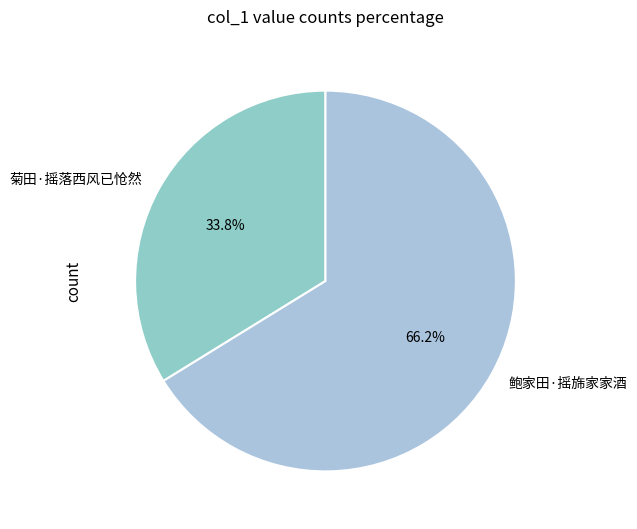

Does any single category account for the majority?

Yes